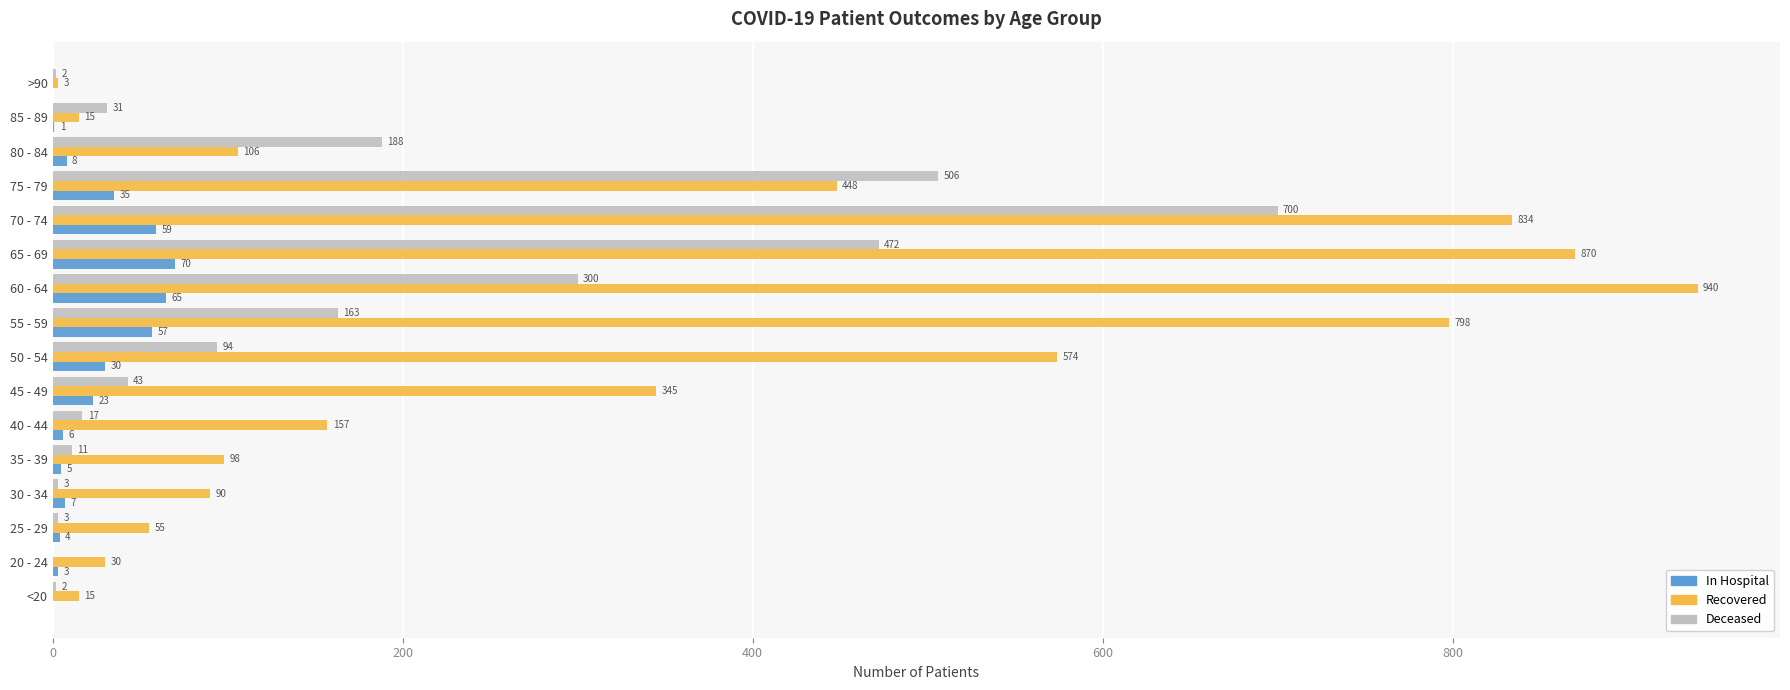

At which label does In Hospital reach its peak?

65 - 69